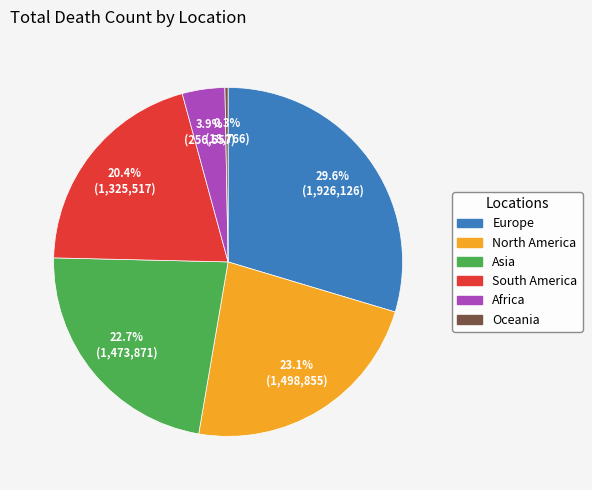

Is there any slice that represents more than half of the pie?

No